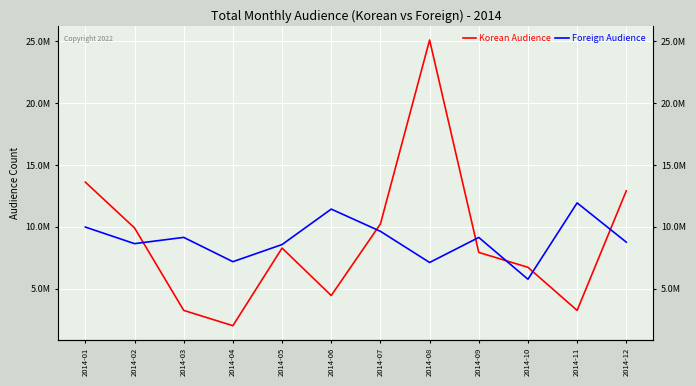

What is the spread (max minus min) of values at 2014-05?

283389